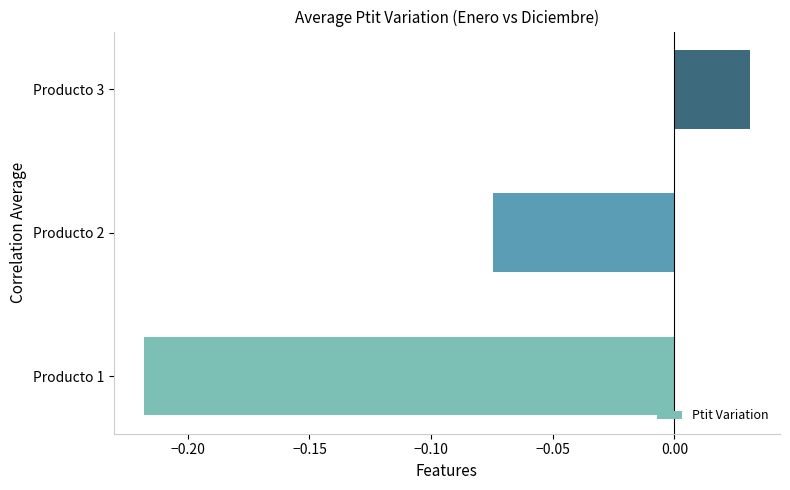

How many values are below 0?

2